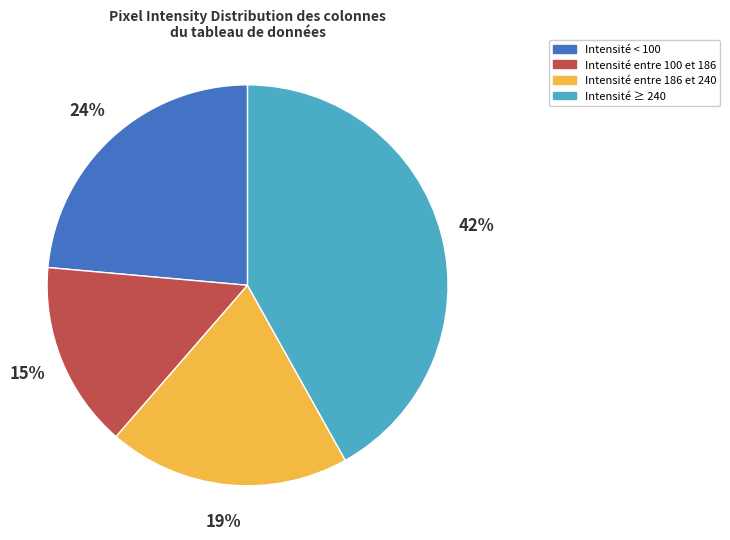

Does any single category account for the majority?

No